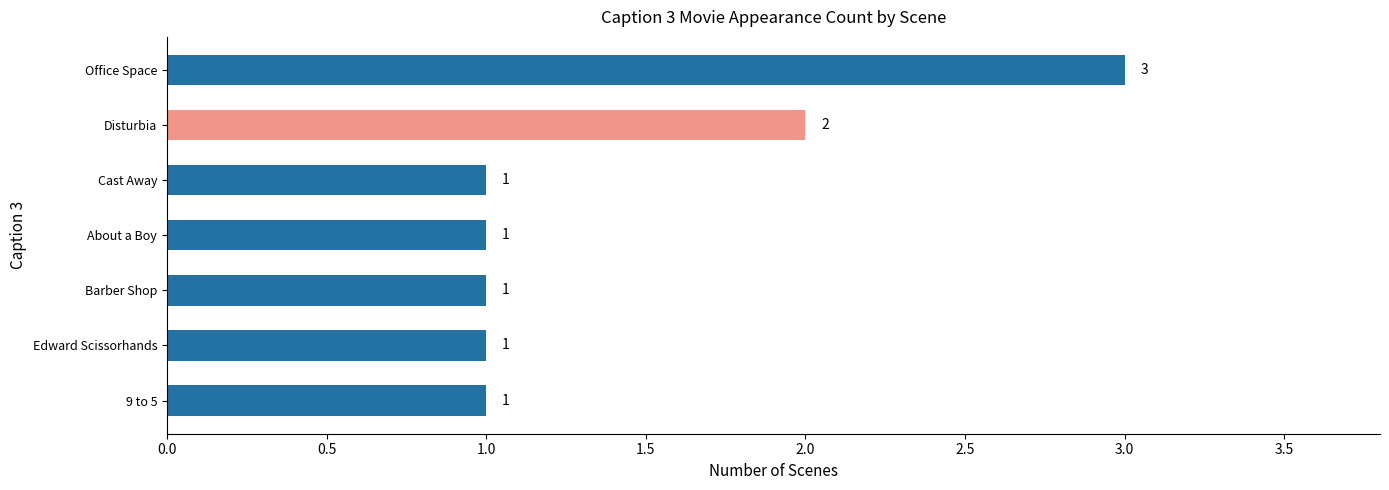

What is the sum of all values?

10